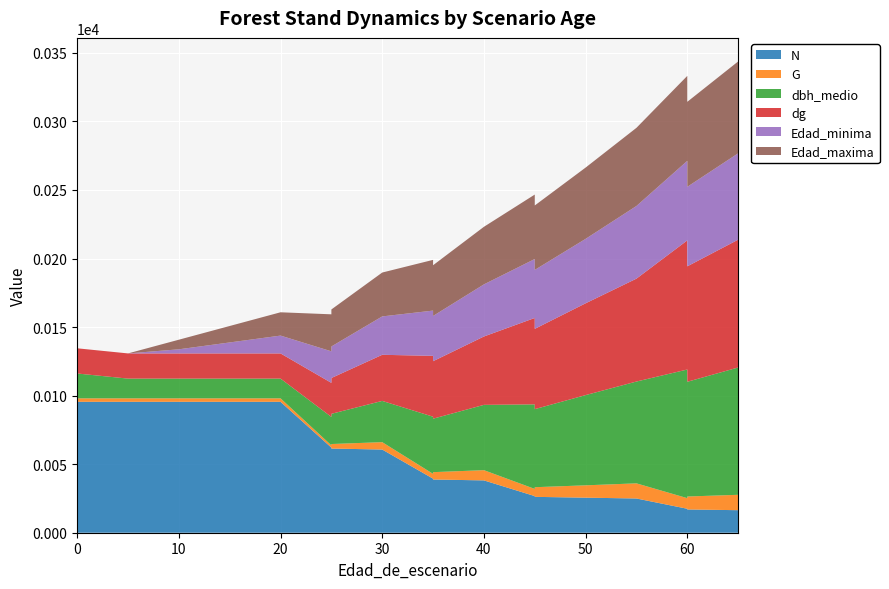

Reading left to right, extract all data points from this chart.

N: 0=95.5	5=95.5	10=95.5	15=95.5	20=95.5	25=62.1	25=61.4	30=60.7	35=39.4	35=38.8	40=38.2	45=26.7	45=26.2	50=25.6	55=25.0	60=17.5	60=17.0	65=16.4
G: 0=2.5	5=2.5	10=2.5	15=2.5	20=2.5	25=1.6	25=3.3	30=5.4	35=3.5	35=5.4	40=7.5	45=5.2	45=7.0	50=9.0	55=11.0	60=7.7	60=9.4	65=11.2
dbh_medio: 0=18.1	5=14.4	10=14.4	15=14.4	20=14.4	25=20.7	25=22.0	30=30.1	35=41.7	35=39.0	40=47.6	45=61.7	45=56.9	50=65.8	55=74.3	60=93.8	60=83.7	65=92.9
dg: 0=18.4	5=18.4	10=18.4	15=18.4	20=18.4	25=24.9	25=26.1	30=33.6	35=44.4	35=41.9	40=49.9	45=63.0	45=58.5	50=67.0	55=75.0	60=94.2	60=84.2	65=93.2
Edad_minima: 0=0.0	5=0.0	10=3.0	15=8.0	20=13.0	25=23.0	25=23.0	30=28.0	35=33.0	35=33.0	40=38.0	45=43.0	45=43.0	50=47.0	55=53.0	60=58.0	60=58.0	65=63.0
Edad_maxima: 0=0.0	5=0.0	10=7.0	15=12.0	20=17.0	25=27.0	25=27.0	30=32.0	35=37.0	35=37.0	40=42.0	45=47.0	45=47.0	50=52.0	55=57.0	60=62.0	60=62.0	65=67.0